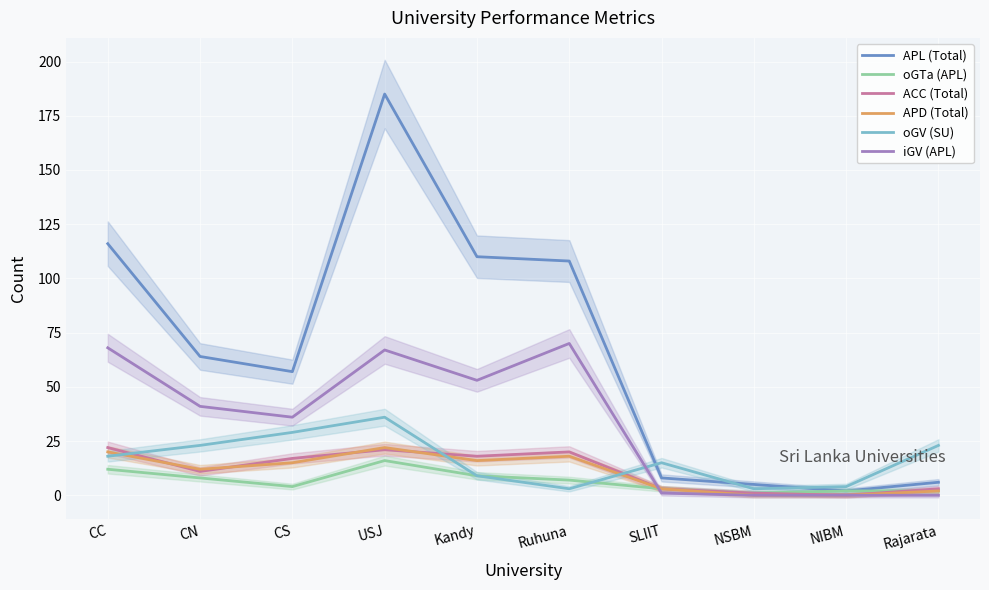

What is the difference between the maximum and minimum values in the oGTa (APL) series?

15